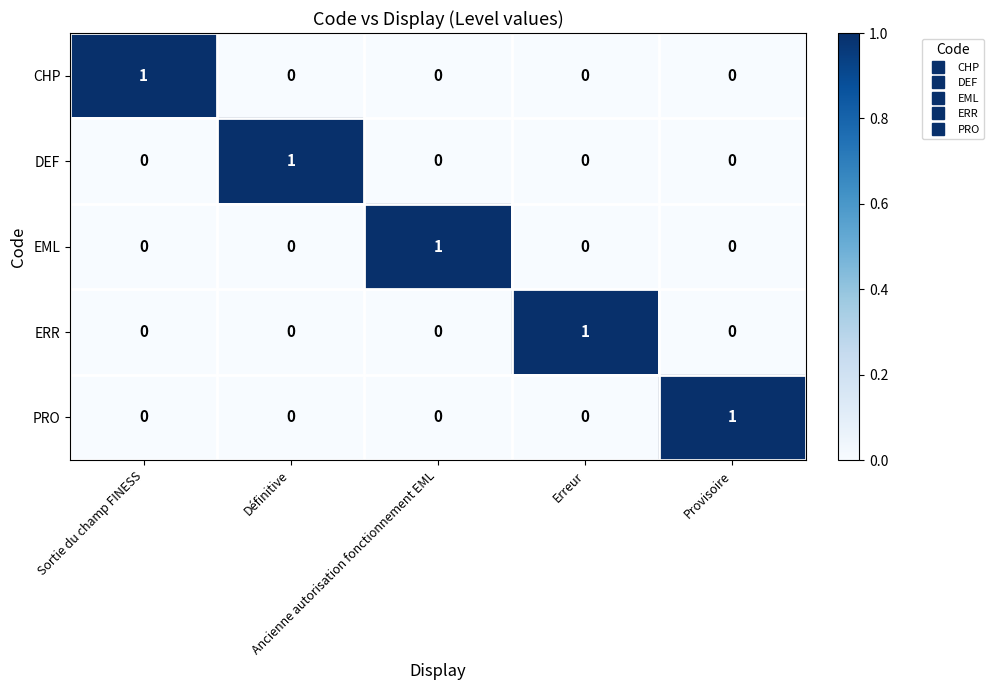

At how many categories does at least one series exceed 0?

5